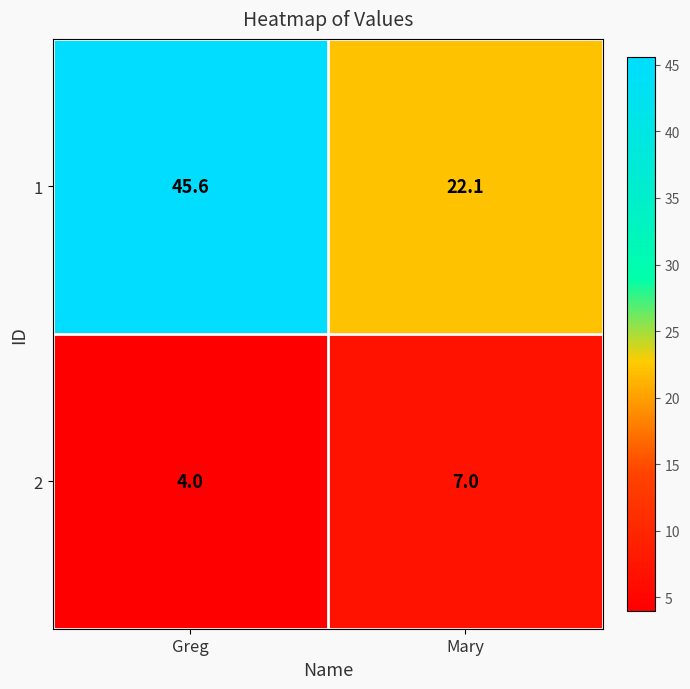

Reading left to right, what are all the values shown in this chart?

1: Greg=45.6	Mary=22.1
2: Greg=4.0	Mary=7.0